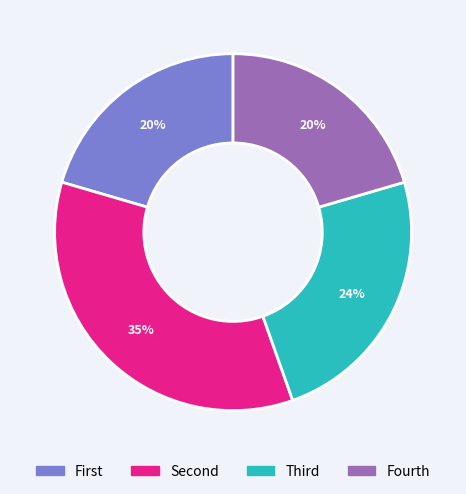

To the nearest percent, what is the average slice percentage?

25%